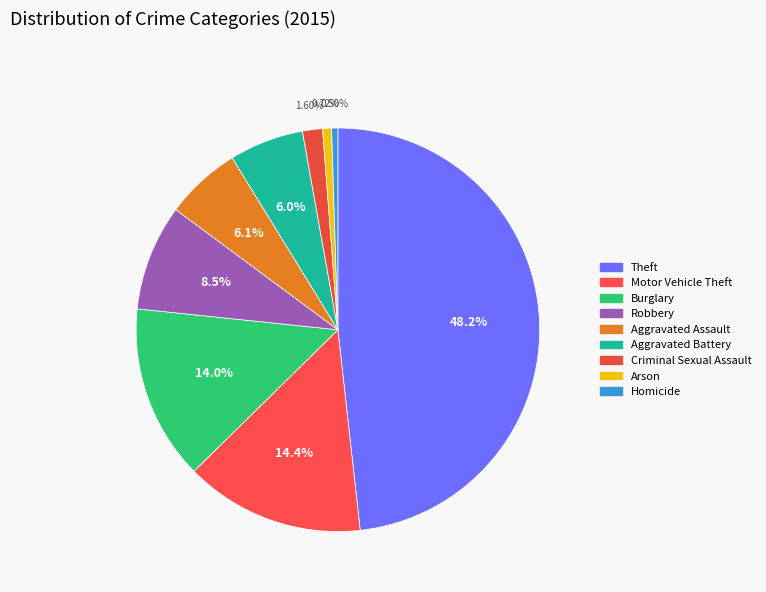

What is the ratio of the value at Burglary to the value at Arson?

19.5